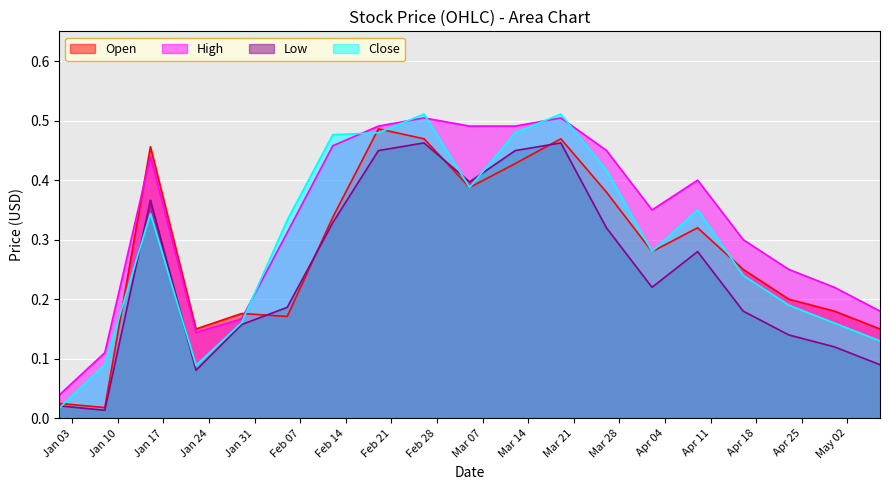

Reading left to right, list all the values displayed in this chart.

Open: 0.0	0.0	0.5	0.2	0.2	0.2	0.3	0.5	0.5	0.4	0.4	0.5	0.4	0.3	0.3	0.2	0.2	0.2	0.1
High: 0.0	0.1	0.4	0.1	0.2	0.3	0.5	0.5	0.5	0.5	0.5	0.5	0.5	0.3	0.4	0.3	0.2	0.2	0.2
Low: 0.0	0.0	0.4	0.1	0.2	0.2	0.3	0.4	0.5	0.4	0.4	0.5	0.3	0.2	0.3	0.2	0.1	0.1	0.1
Close: 0.0	0.1	0.3	0.1	0.2	0.3	0.5	0.5	0.5	0.4	0.5	0.5	0.4	0.3	0.3	0.2	0.2	0.2	0.1